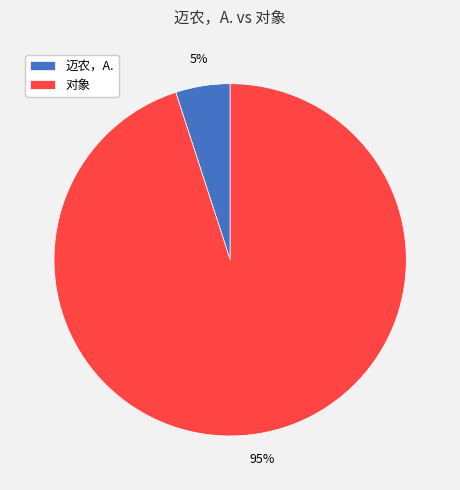

Which slice is the smallest?

迈农，A.